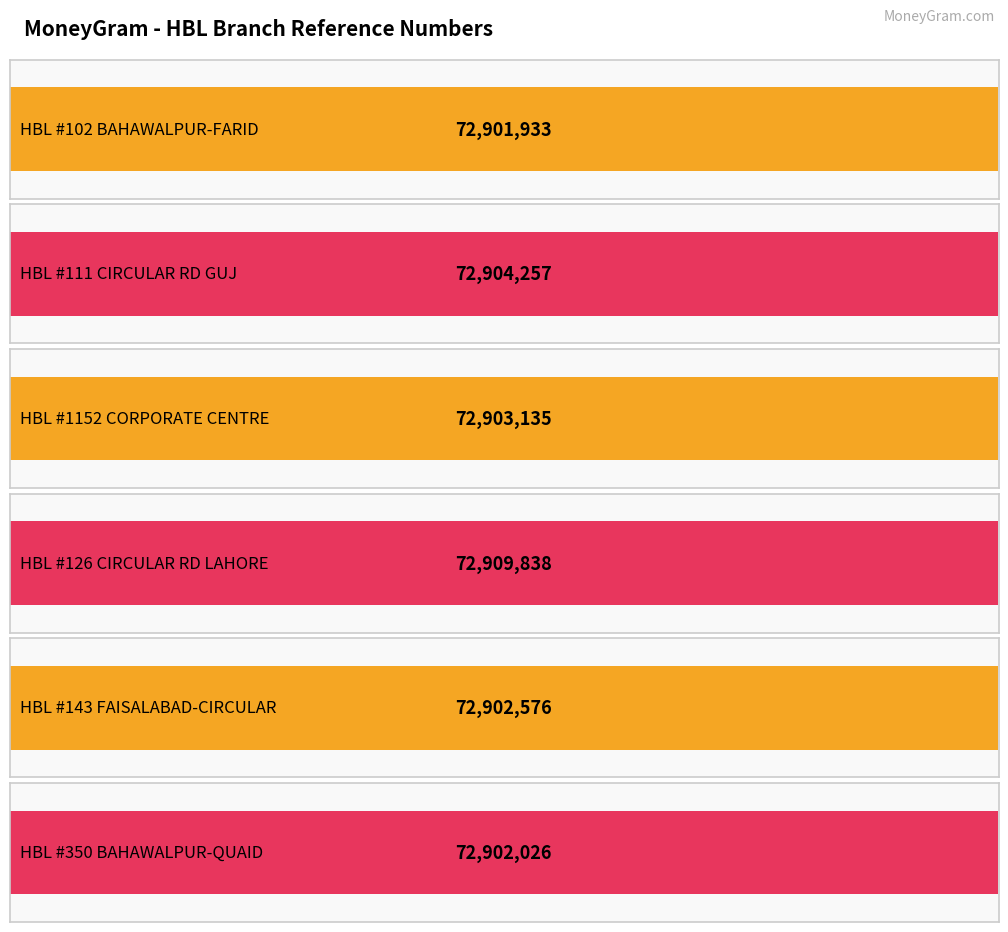

Which category has the lowest value across all series?

HBL #102 BAHAWALPUR-FARID